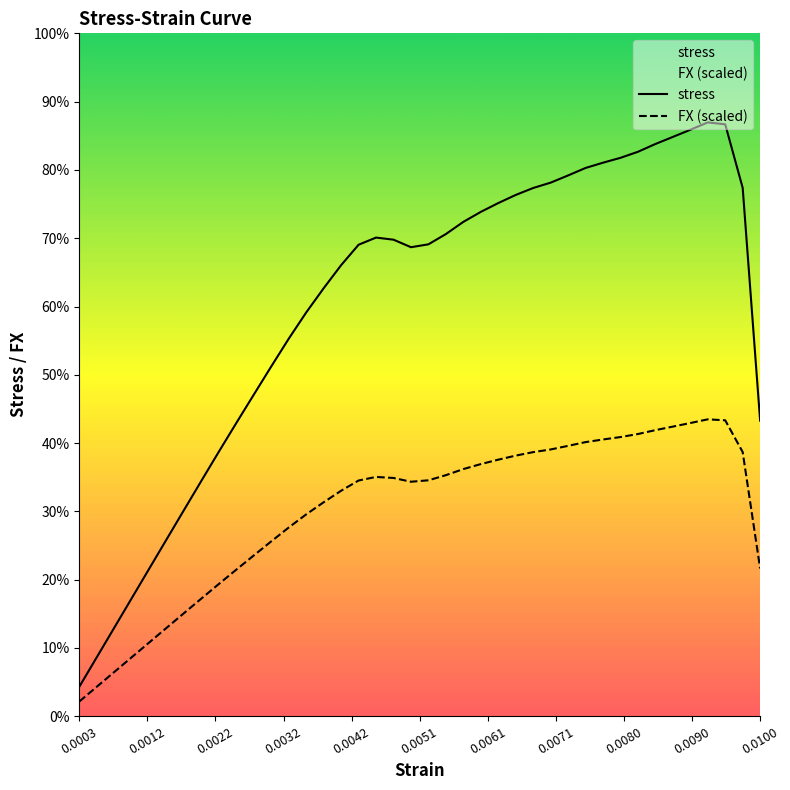

The value of stress at 29 is 9.6. True or false?

False